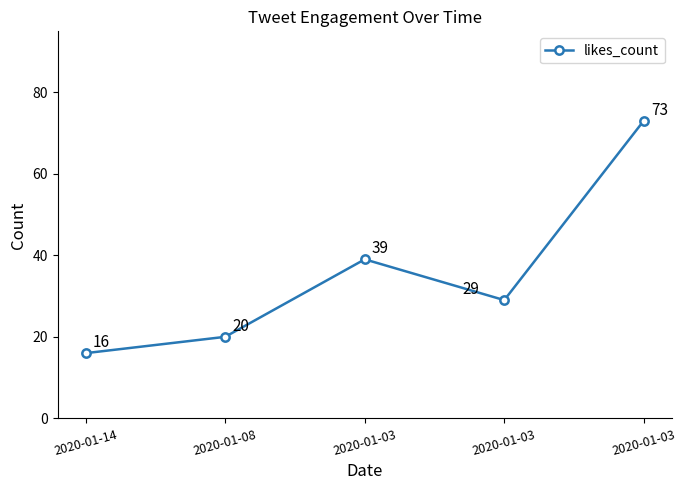

How many points are higher than both their immediate neighbors (excluding endpoints)?

1